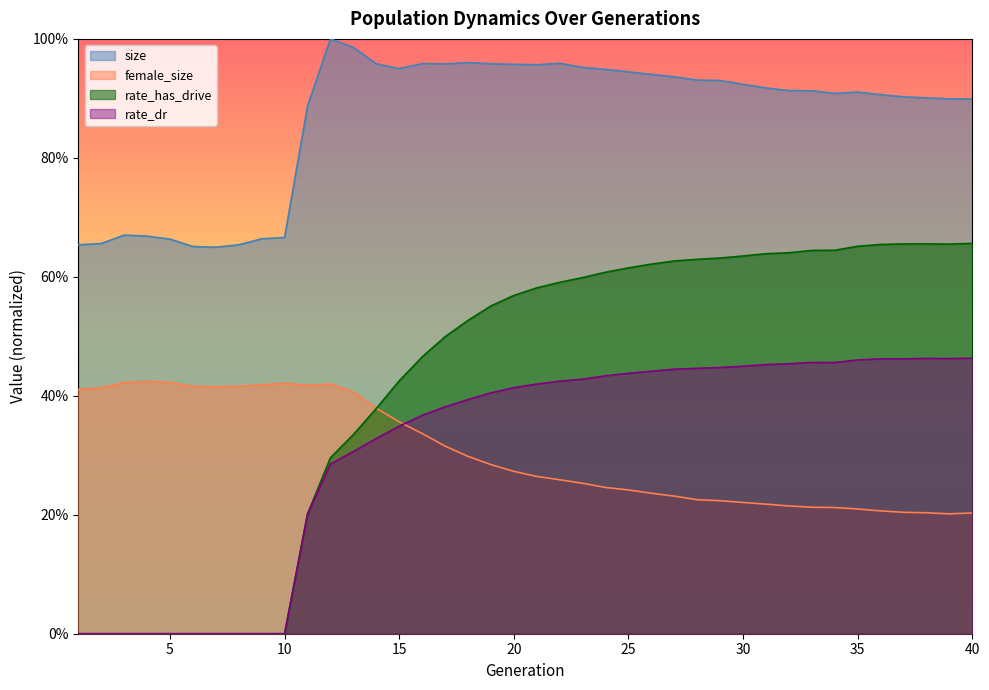

Does the chart display data point markers on the line(s)?

No